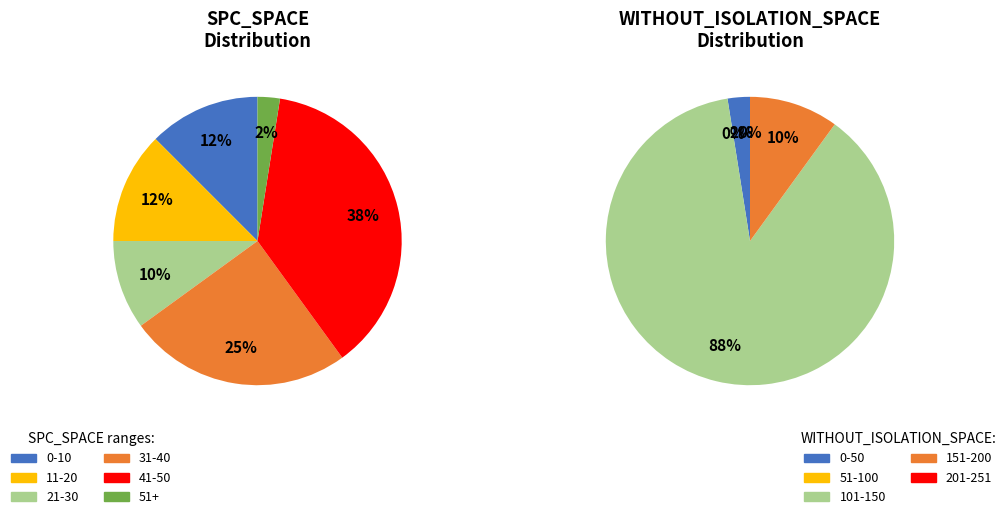

To the nearest percent, what is the difference between the 46 and 11 slice percentages?

9%